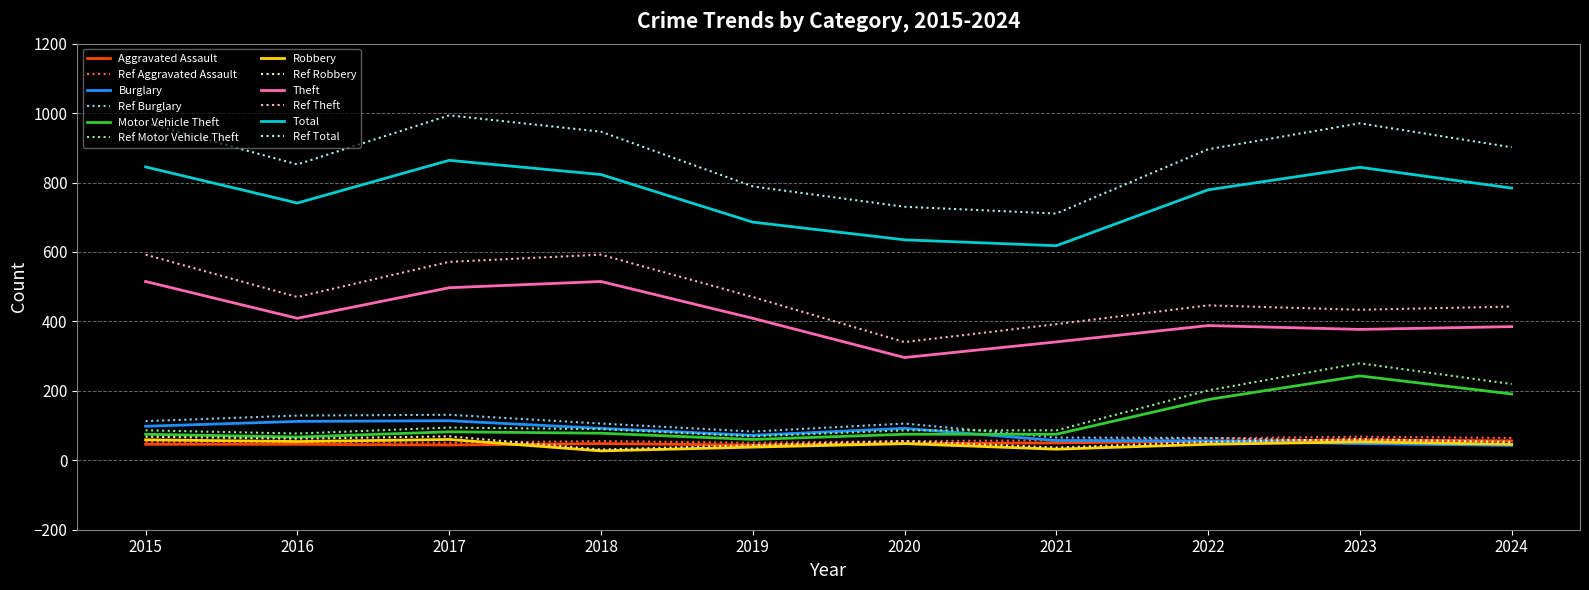

True or false: Burglary has a value of 205.6 at 2017.

False